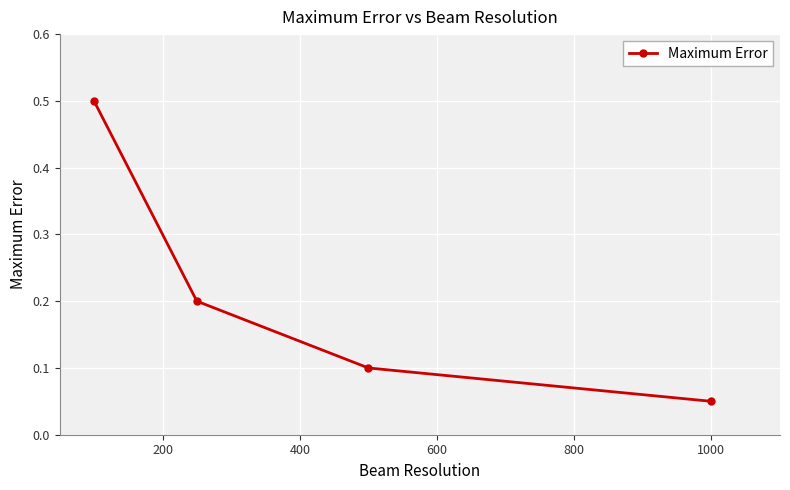

True or false: the data has more than 0 interior local peaks.

False